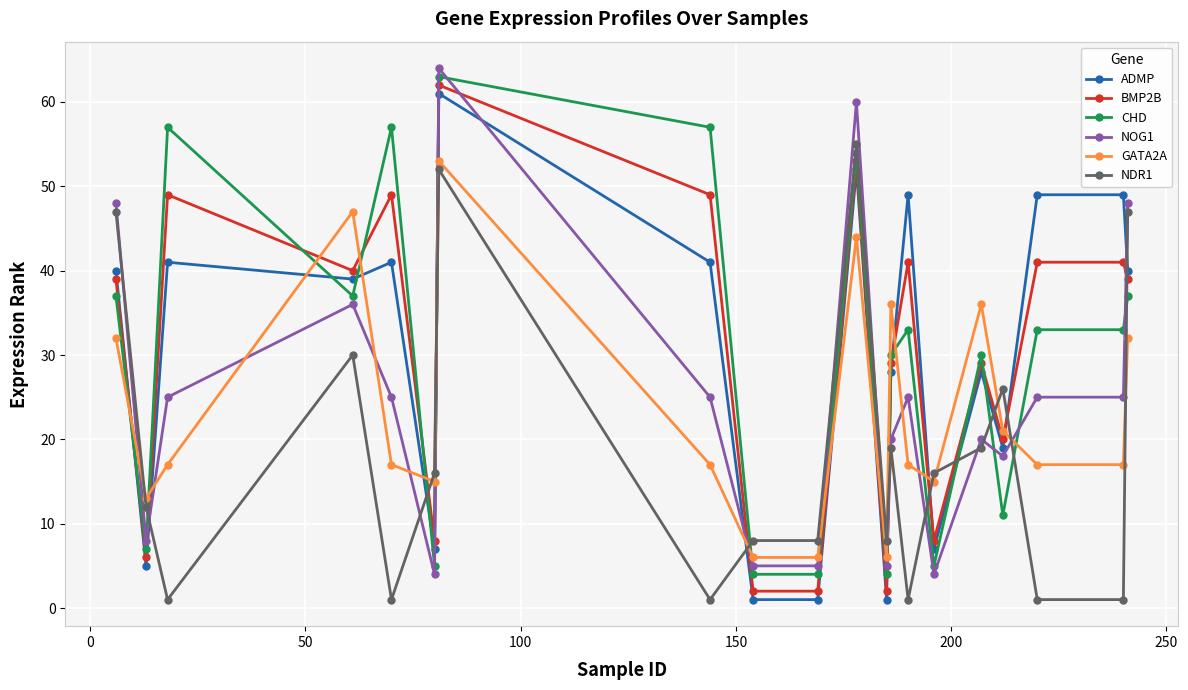

True or false: CHD and NOG1 intersect in this chart.

True